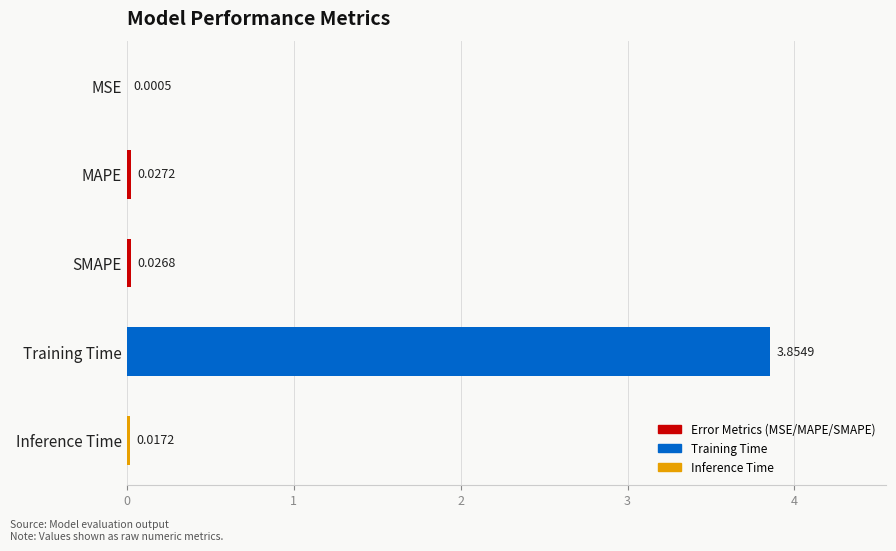

Where is the data nearest to the value 1?

MAPE